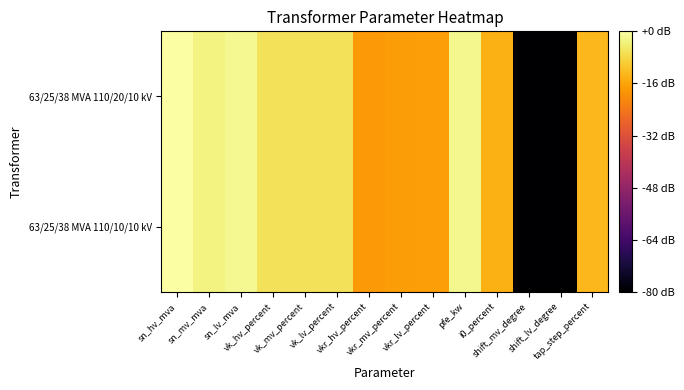

Between shift_lv_degree and vkr_mv_percent, which is larger?

vkr_mv_percent